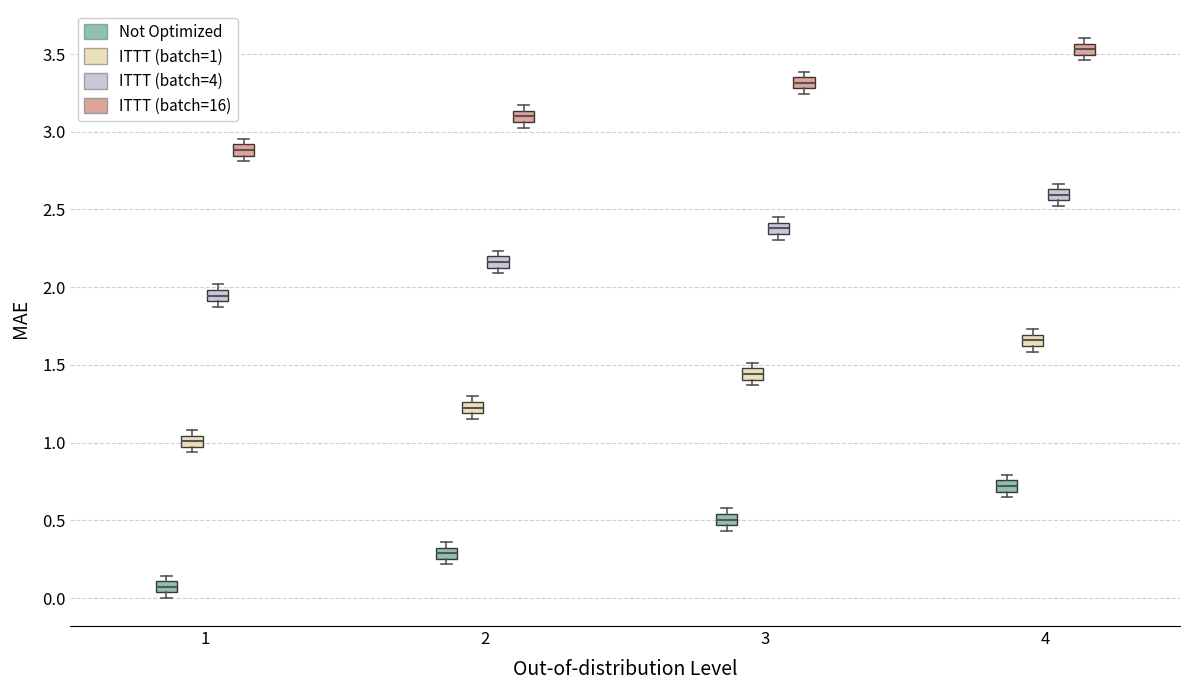

Which box's median line is the highest?

4 (ITTT (batch=16))